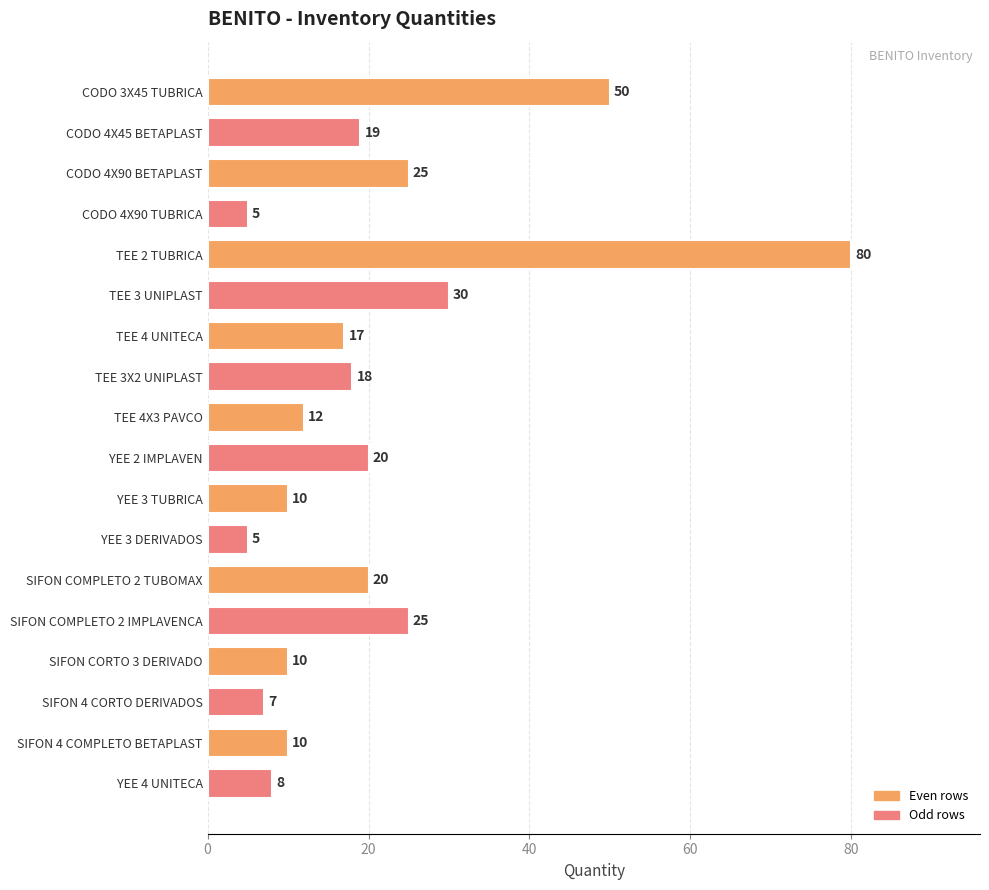

Are the bars horizontal?

Yes